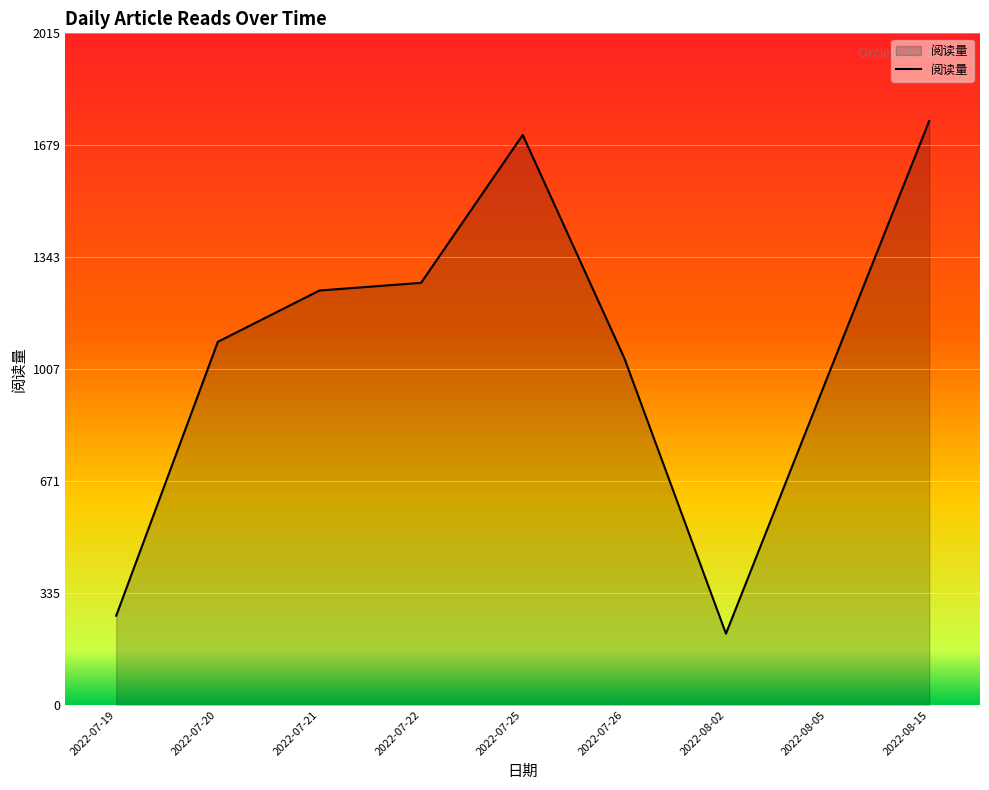

What is the change in value from 2022-07-20 to 2022-07-26?

-49